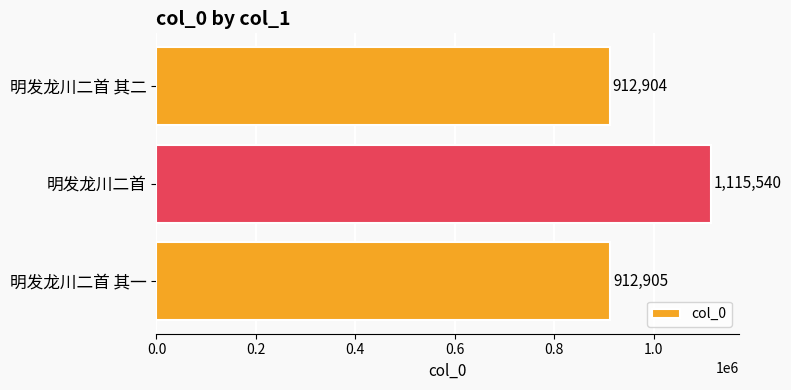

Approximately how many times larger is the value at 明发龙川二首 其二 compared to 明发龙川二首 其一?

1.0